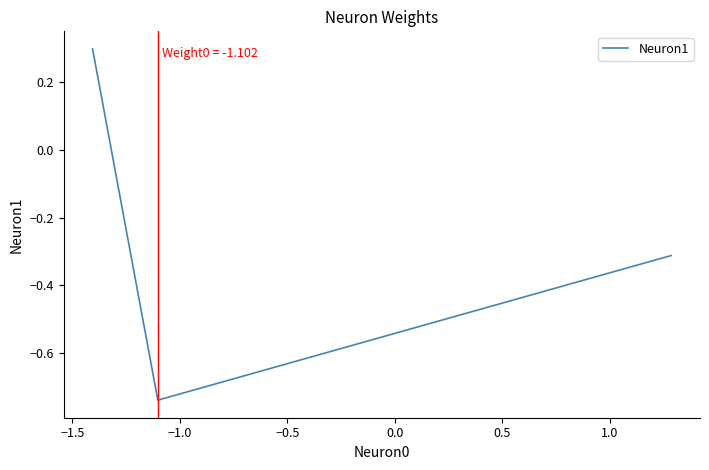

How many values are below 0?

2